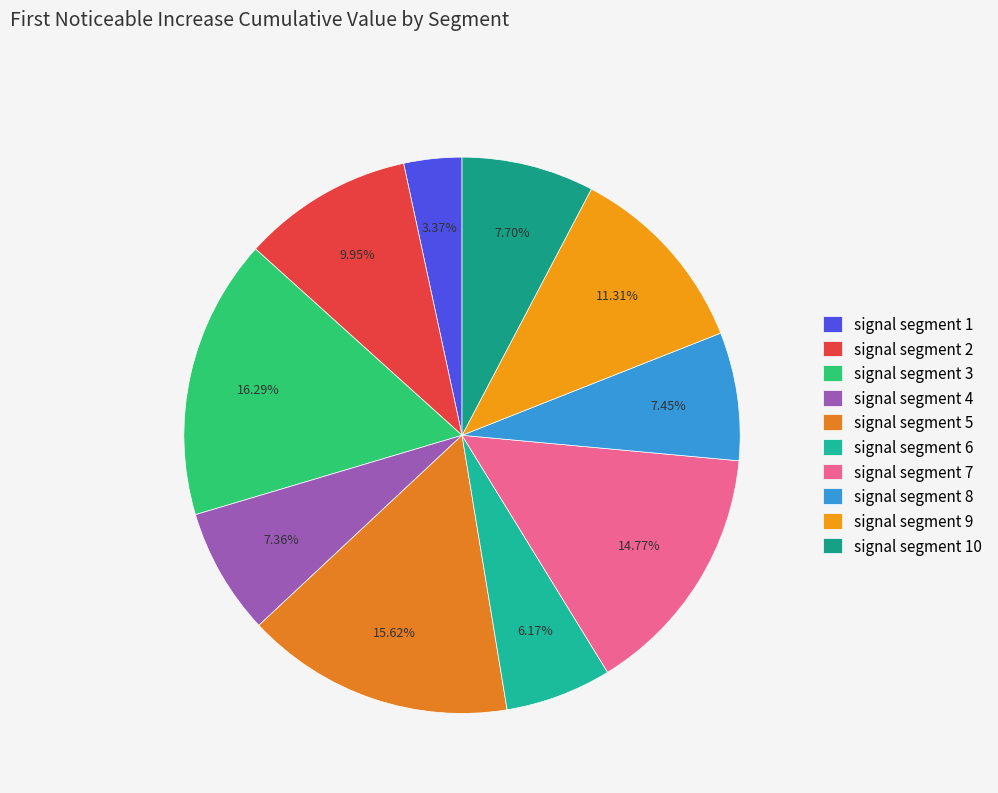

The signal segment 1 slice represents 18% of the pie. True or false?

False